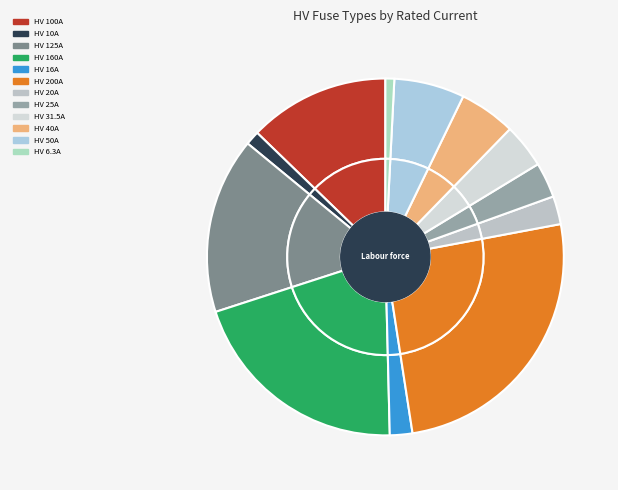

Is there any slice that represents more than half of the pie?

No